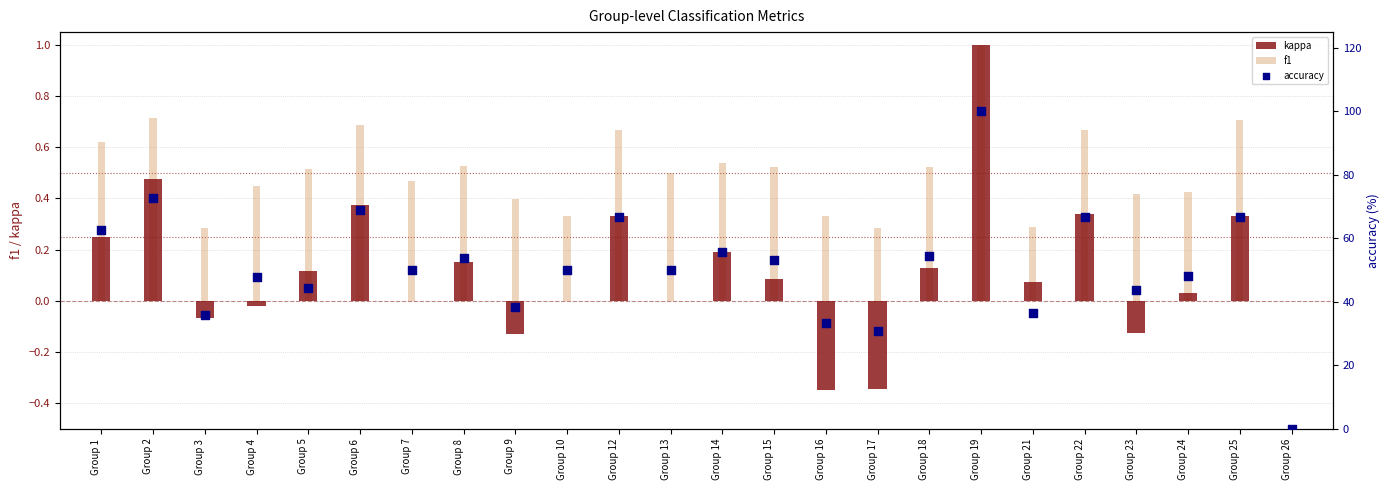

What is the total value across all series at Group 10?

50.3